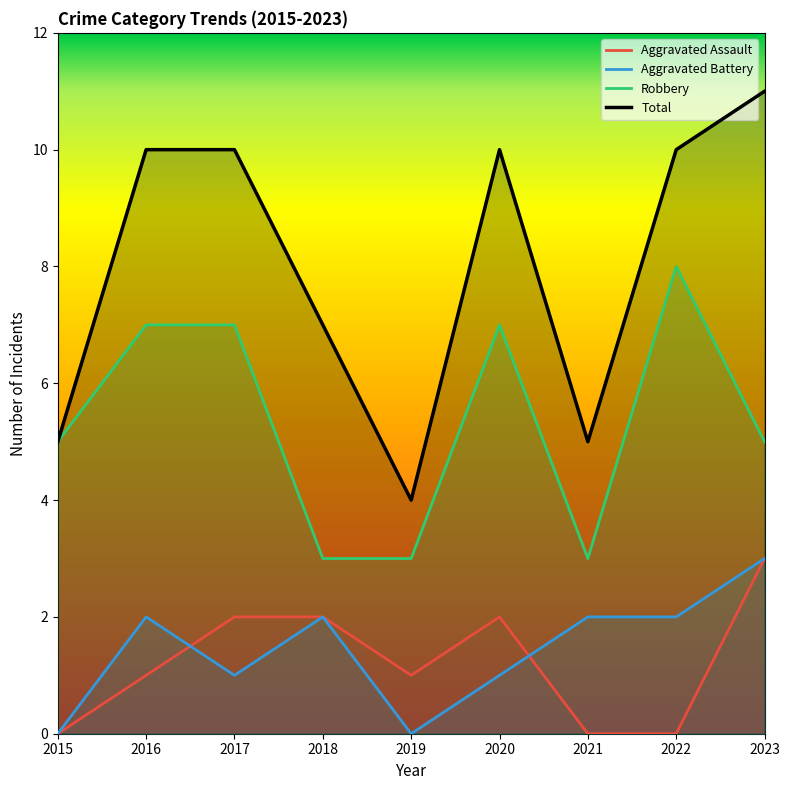

Is this an area chart (filled region under the line)?

No